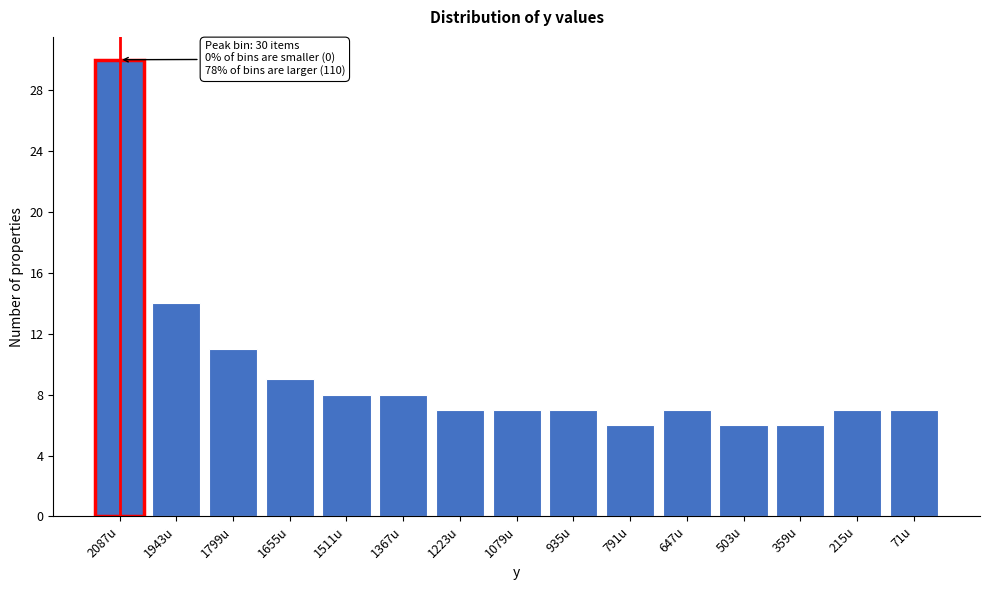

Reading left to right, list all the values displayed in this chart.

30	14	11	9	8	8	7	7	7	6	7	6	6	7	7